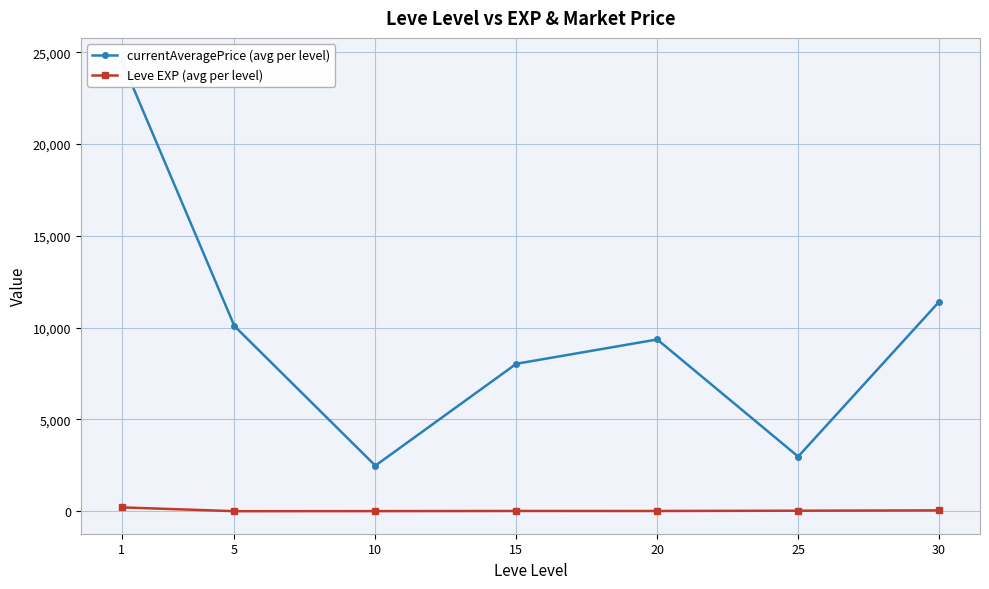

The value of Leve EXP (avg per level) at 20 is 5.8. True or false?

False